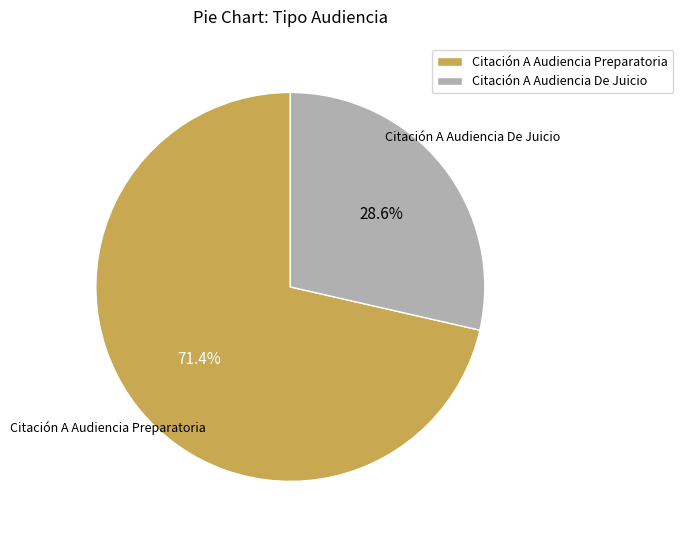

Between Citación A Audiencia Preparatoria and Citación A Audiencia De Juicio, which is larger?

Citación A Audiencia Preparatoria